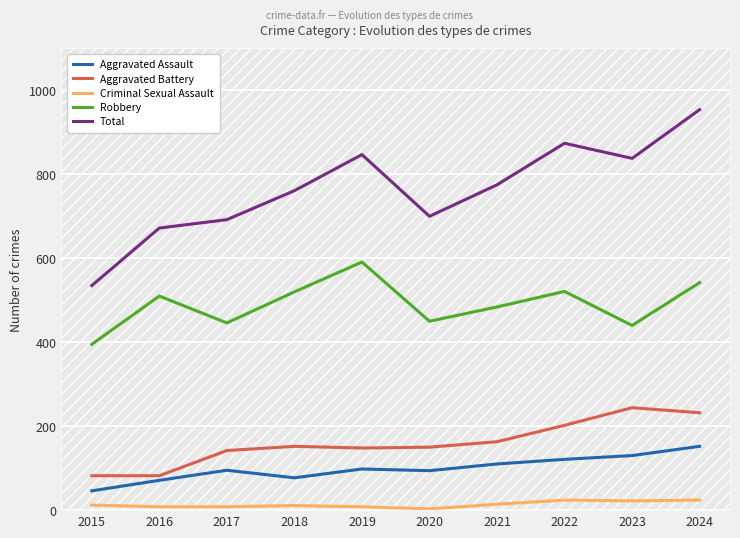

What is the maximum value for Aggravated Battery?

244